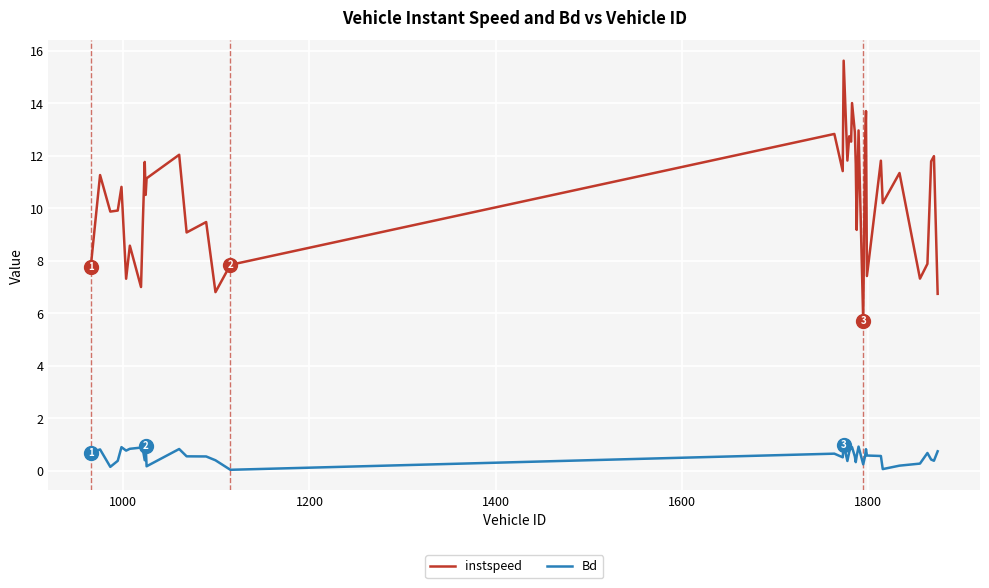

True or false: instspeed and Bd intersect in this chart.

False